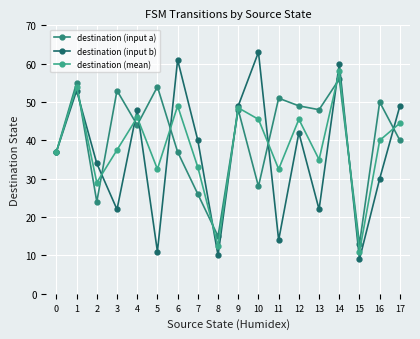

What is the highest value of the destination (mean) series?

58.0